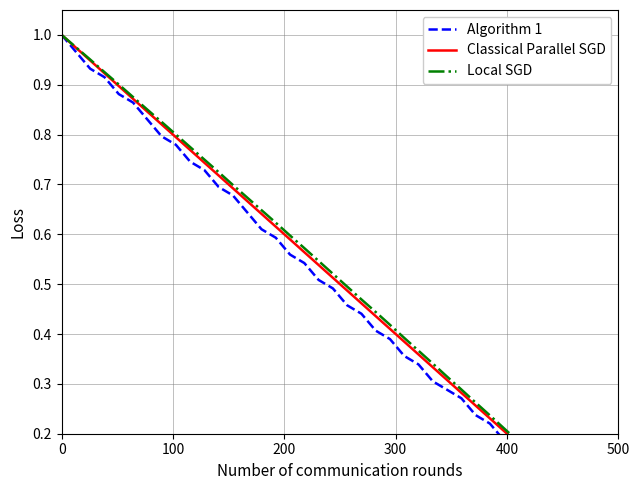

True or false: Algorithm 1 and Local SGD cross at least once.

False